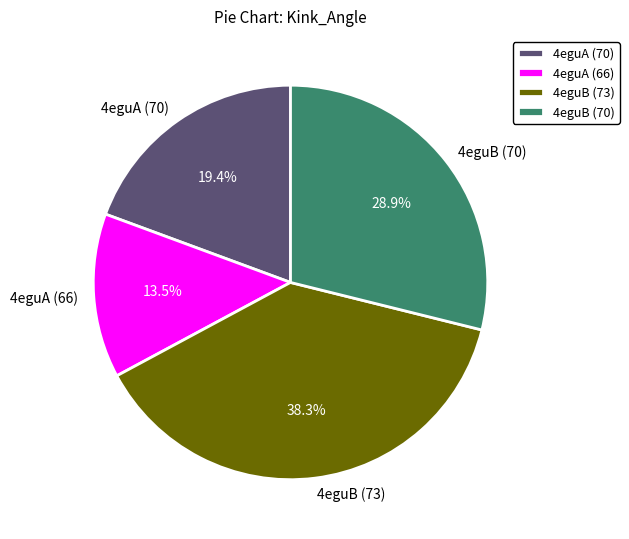

Rank the categories by value from highest to lowest.

4eguB (73), 4eguB (70), 4eguA (70), 4eguA (66)